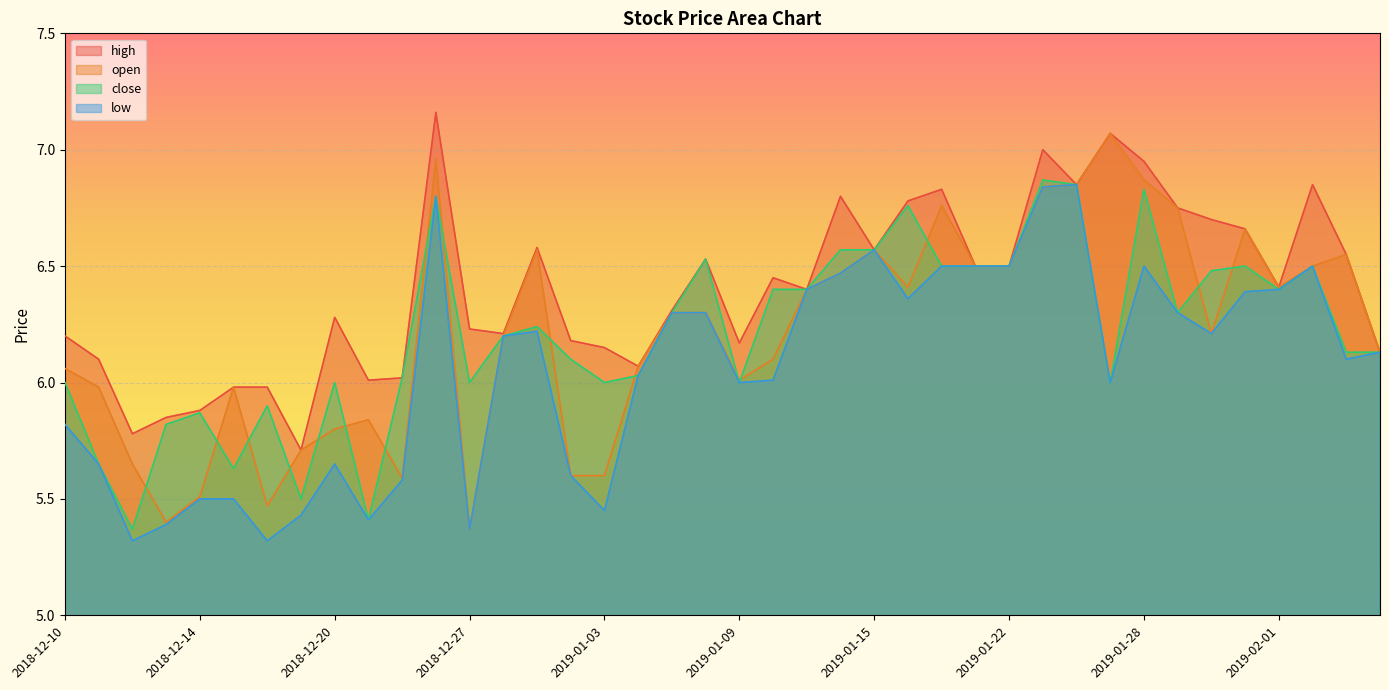

Reading left to right, list all the values displayed in this chart.

high: 6.2	6.1	5.8	5.8	5.9	6.0	6.0	5.7	6.3	6.0	6.0	7.2	6.2	6.2	6.6	6.2	6.2	6.1	6.3	6.5	6.2	6.5	6.4	6.8	6.6	6.8	6.8	6.5	6.5	7.0	6.8	7.1	7.0	6.8	6.7	6.7	6.4	6.8	6.5	6.1
open: 6.1	6.0	5.7	5.4	5.5	6.0	5.5	5.7	5.8	5.8	5.6	7.0	5.4	6.2	6.6	5.6	5.6	6.1	6.3	6.3	6.0	6.1	6.4	6.5	6.6	6.4	6.8	6.5	6.5	6.8	6.8	7.1	6.9	6.8	6.2	6.7	6.4	6.5	6.5	6.1
close: 6.0	5.7	5.4	5.8	5.9	5.6	5.9	5.5	6.0	5.4	6.0	6.8	6.0	6.2	6.2	6.1	6.0	6.0	6.3	6.5	6.0	6.4	6.4	6.6	6.6	6.8	6.5	6.5	6.5	6.9	6.8	6.0	6.8	6.3	6.5	6.5	6.4	6.5	6.1	6.1
low: 5.8	5.7	5.3	5.4	5.5	5.5	5.3	5.4	5.7	5.4	5.6	6.8	5.4	6.2	6.2	5.6	5.5	6.0	6.3	6.3	6.0	6.0	6.4	6.5	6.6	6.4	6.5	6.5	6.5	6.8	6.8	6.0	6.5	6.3	6.2	6.4	6.4	6.5	6.1	6.1